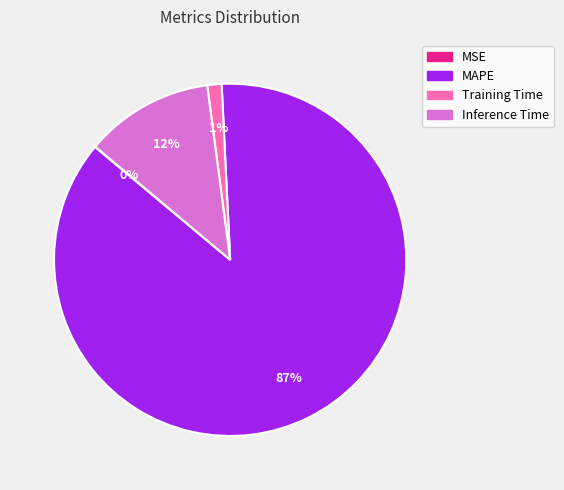

Does Training Time account for over 50% of the chart?

No